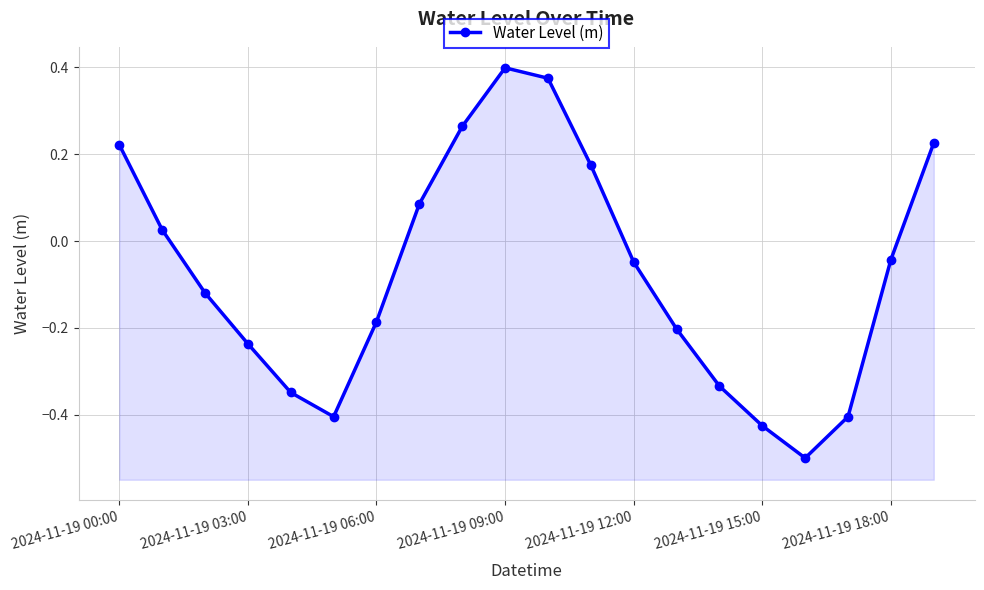

Reading right to left, transcribe all the data shown in this chart.

0.2	-0.0	-0.4	-0.5	-0.4	-0.3	-0.2	-0.0	0.2	0.4	0.4	0.3	0.1	-0.2	-0.4	-0.3	-0.2	-0.1	0.0	0.2